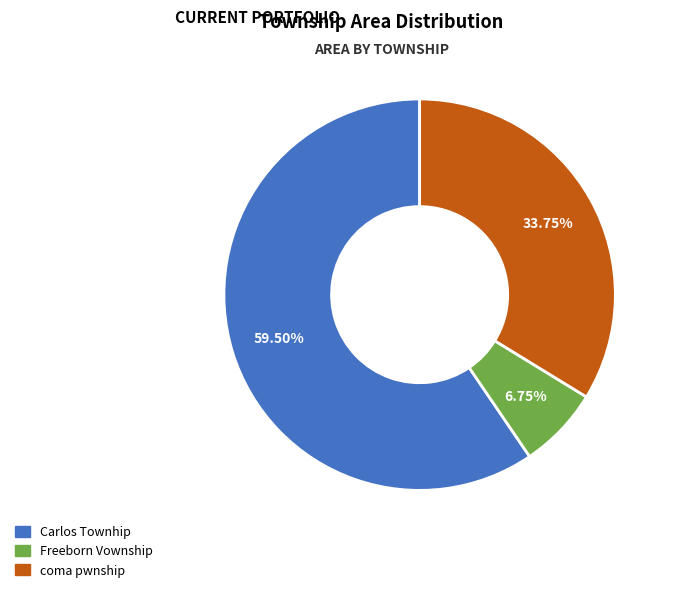

To the nearest percent, what percentage of the pie is coma pwnship?

34%